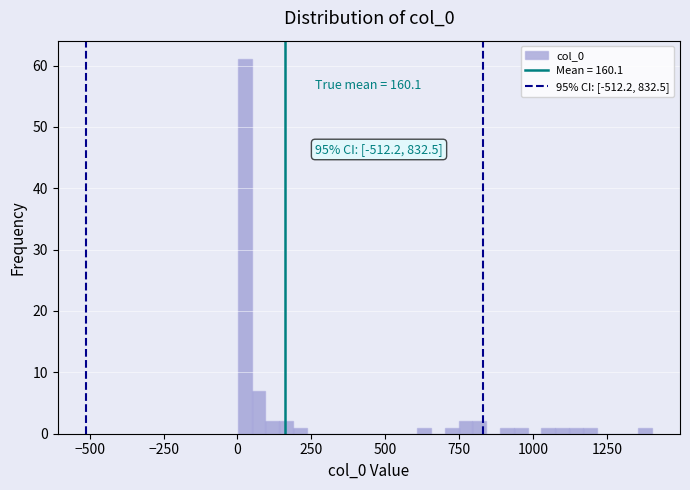

Read against the x-axis, roughly where is the centre of the tallest bar?

0